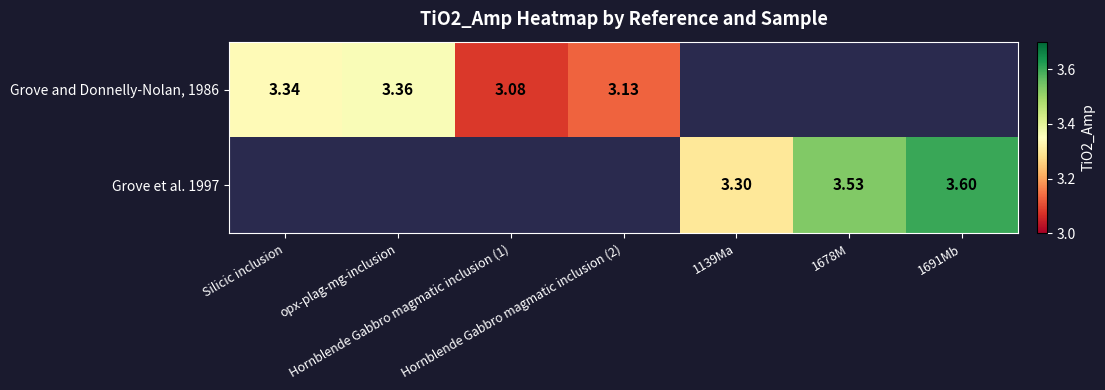

Rank the series by their maximum value, from lowest to highest.

Grove and Donnelly-Nolan, 1986, Grove et al. 1997